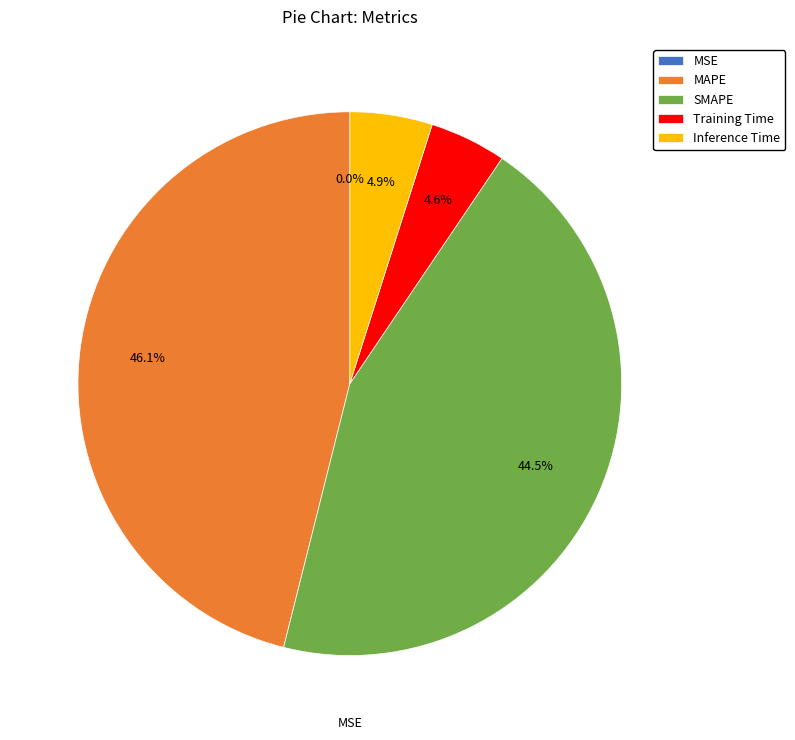

What is the largest slice in the pie chart?

MAPE